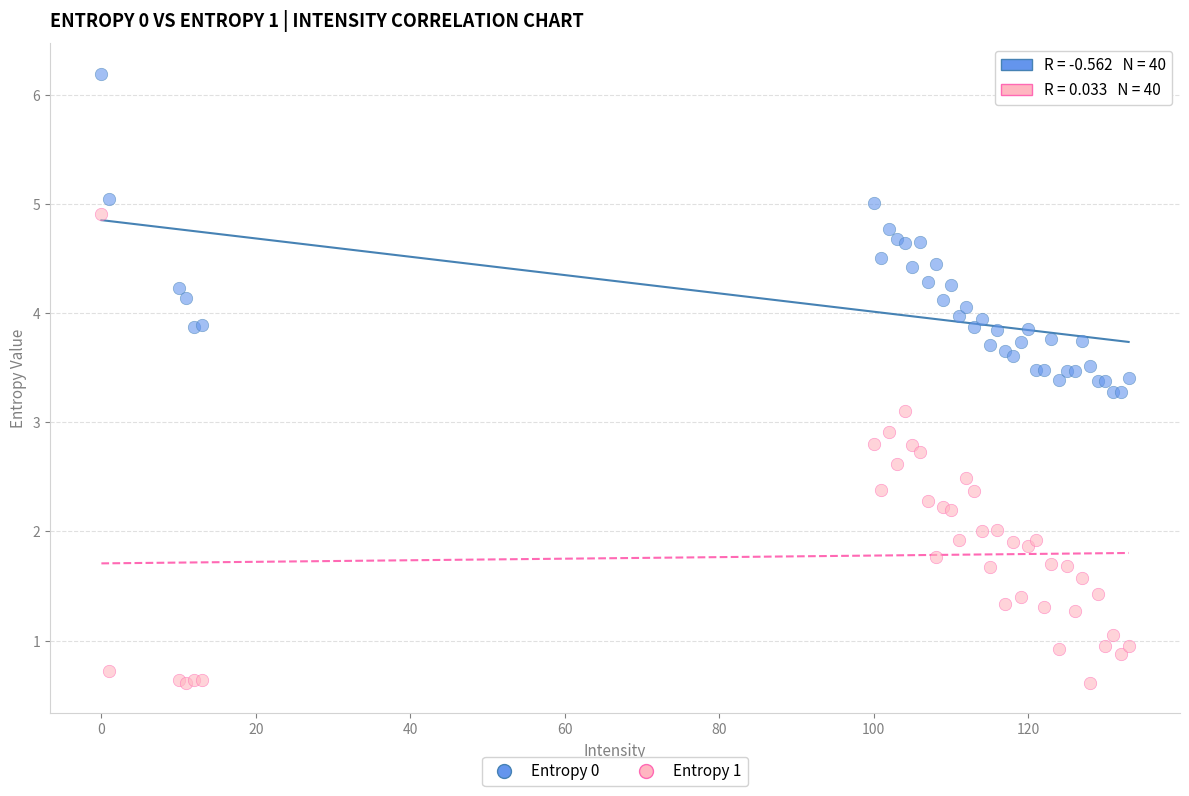

What is the X range (max minus min) for the scatter plot?

133.0